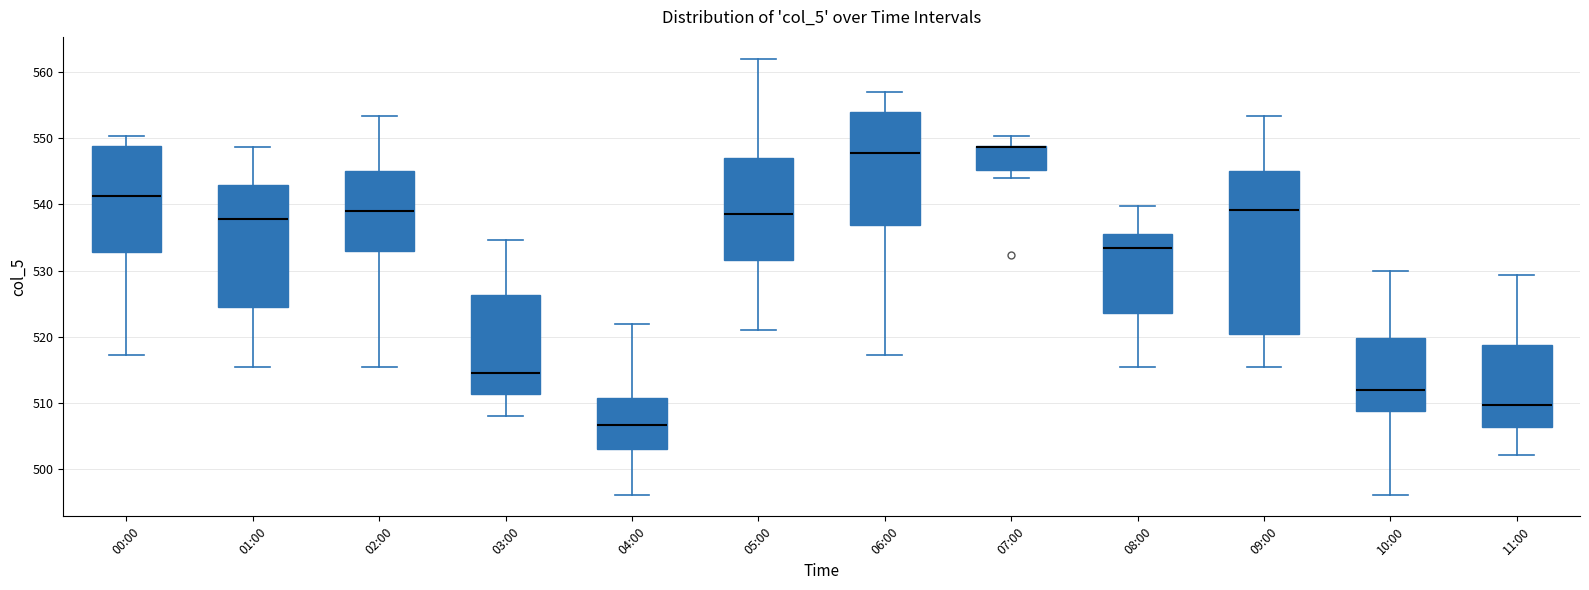

Comparing the boxes themselves (not the whiskers), which one is the tallest?

09:00